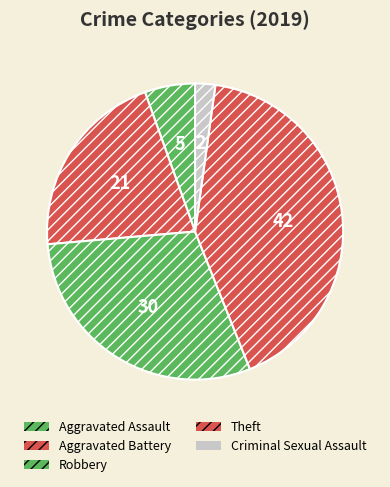

To the nearest percent, what percentage of the pie is Robbery?

30%